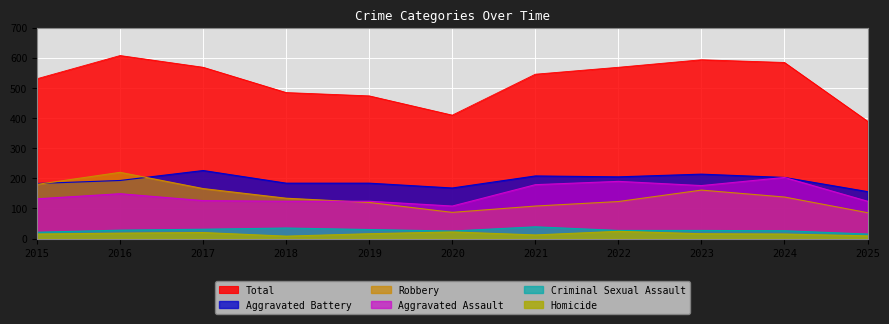

How many lines are shown in the chart?

6